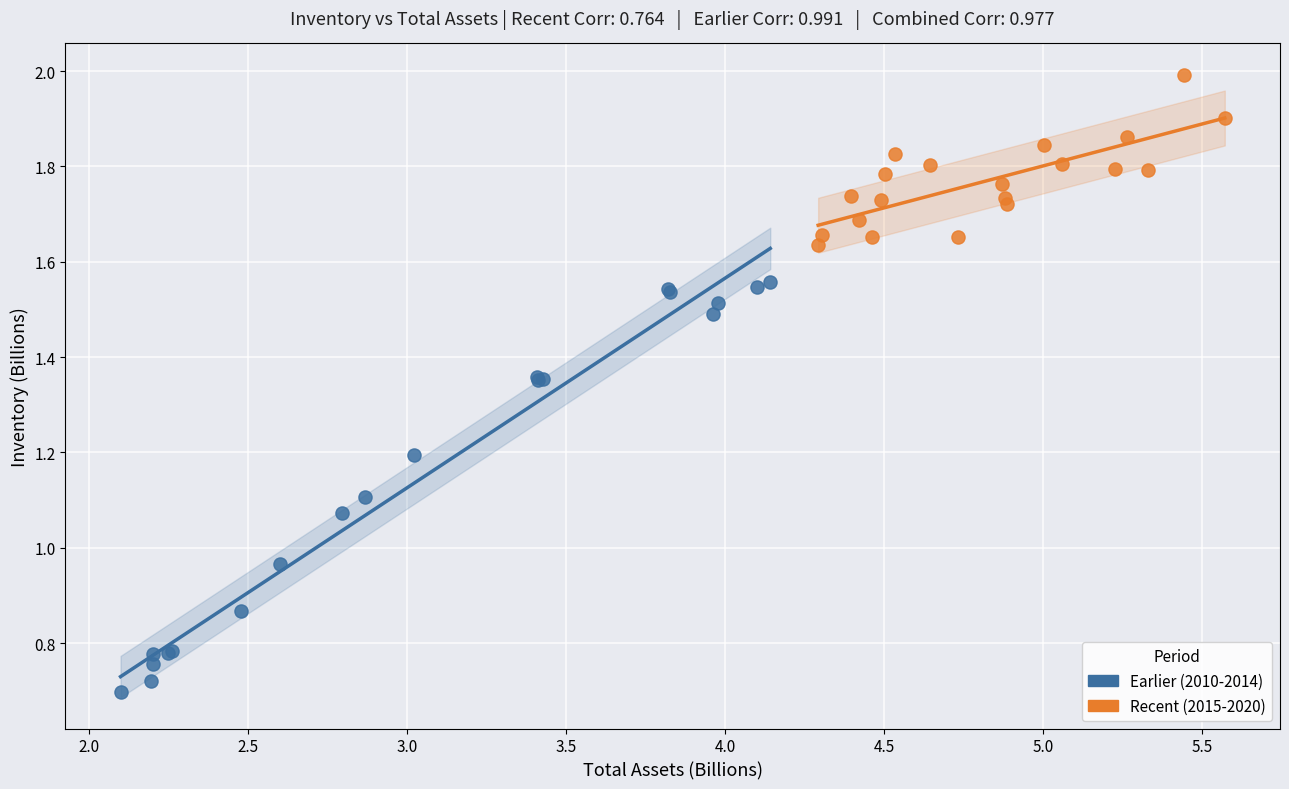

Which series reaches the maximum Y coordinate?

Recent (2015-2020)